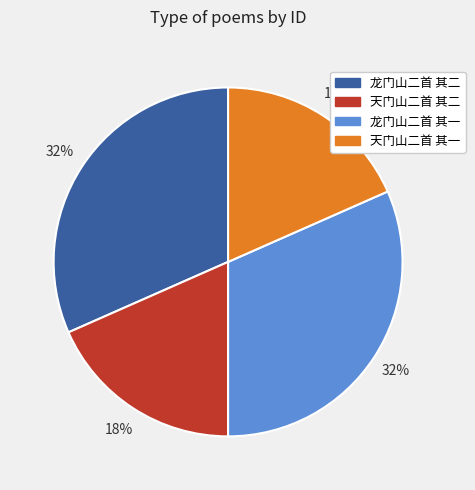

How many segments does this pie chart have?

4